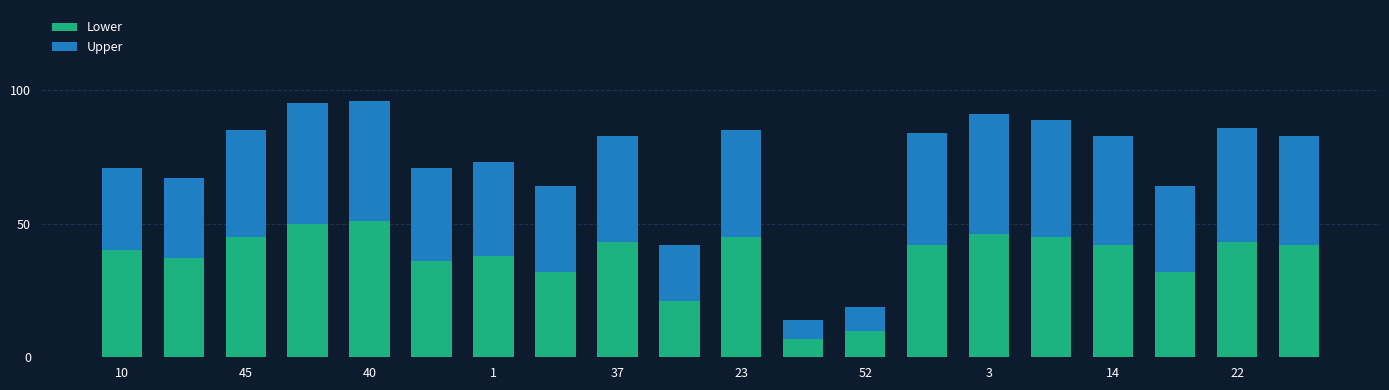

What is the lowest value of the Lower series?

7